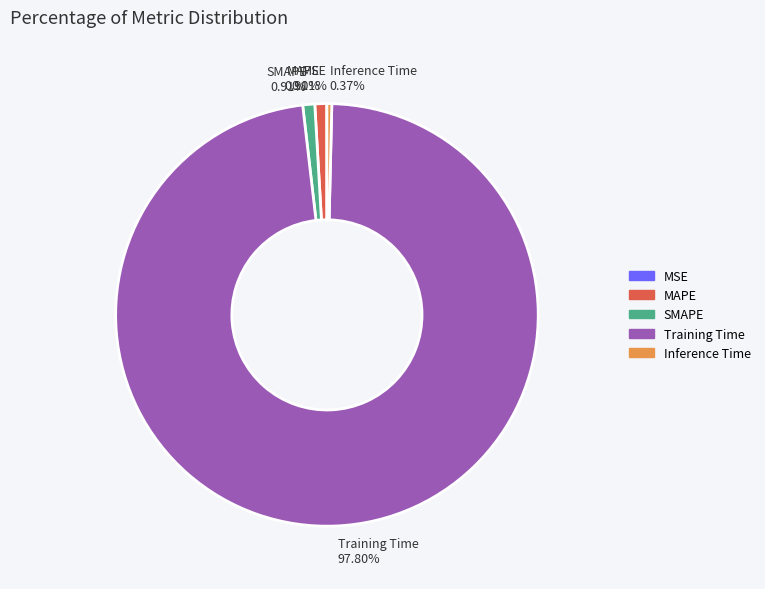

Is Training Time the majority of the pie?

Yes